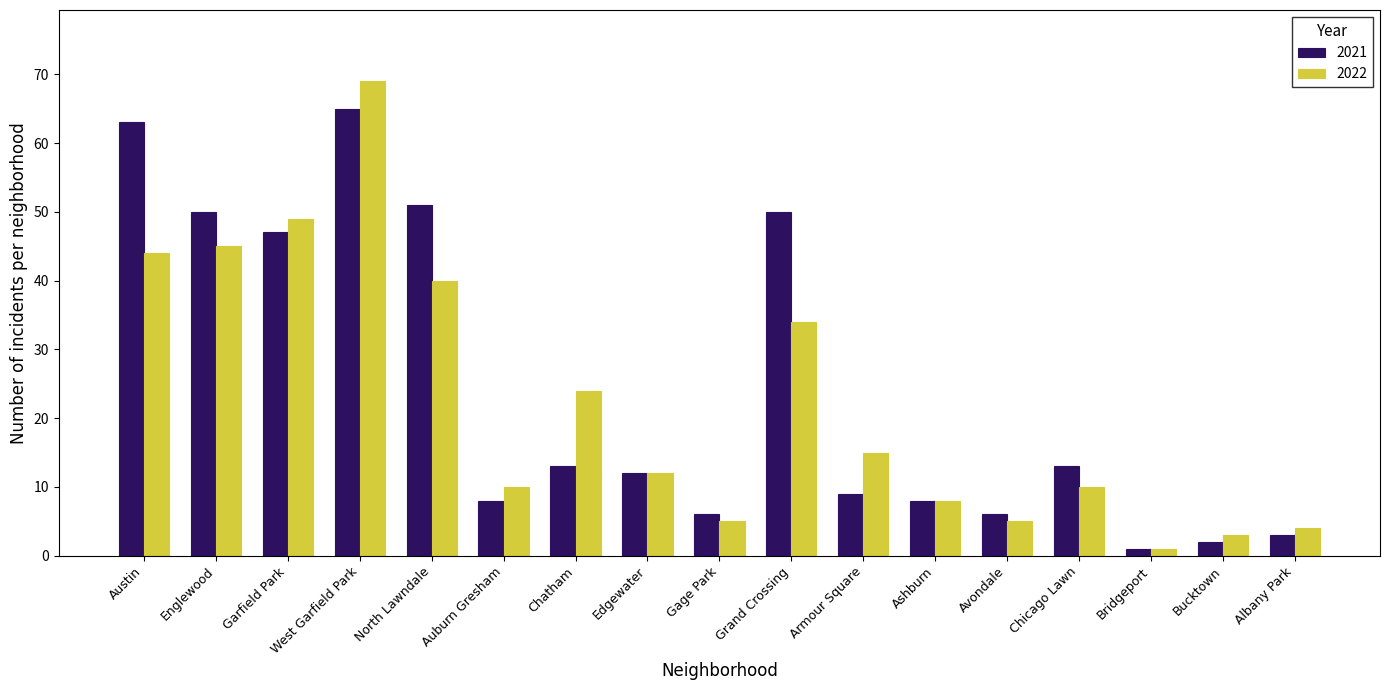

Which series has the largest range (max minus min)?

2022